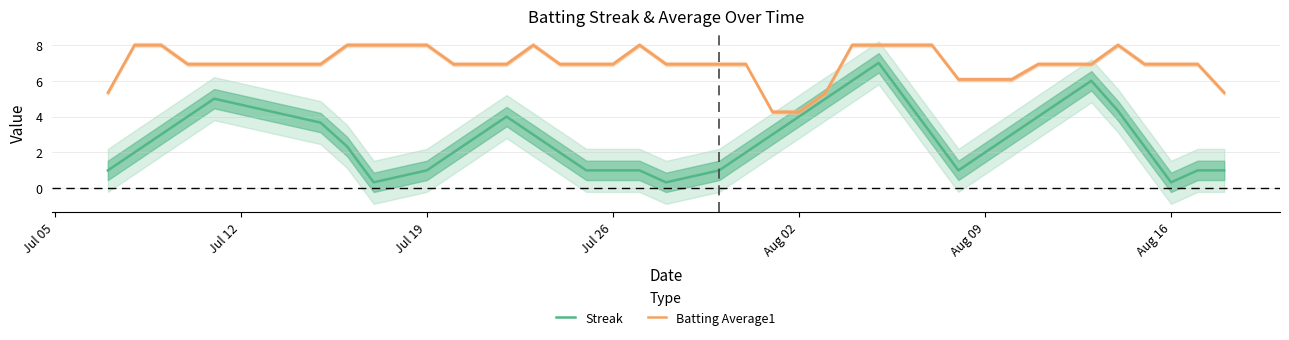

True or false: Batting Average1 and Streak intersect in this chart.

False